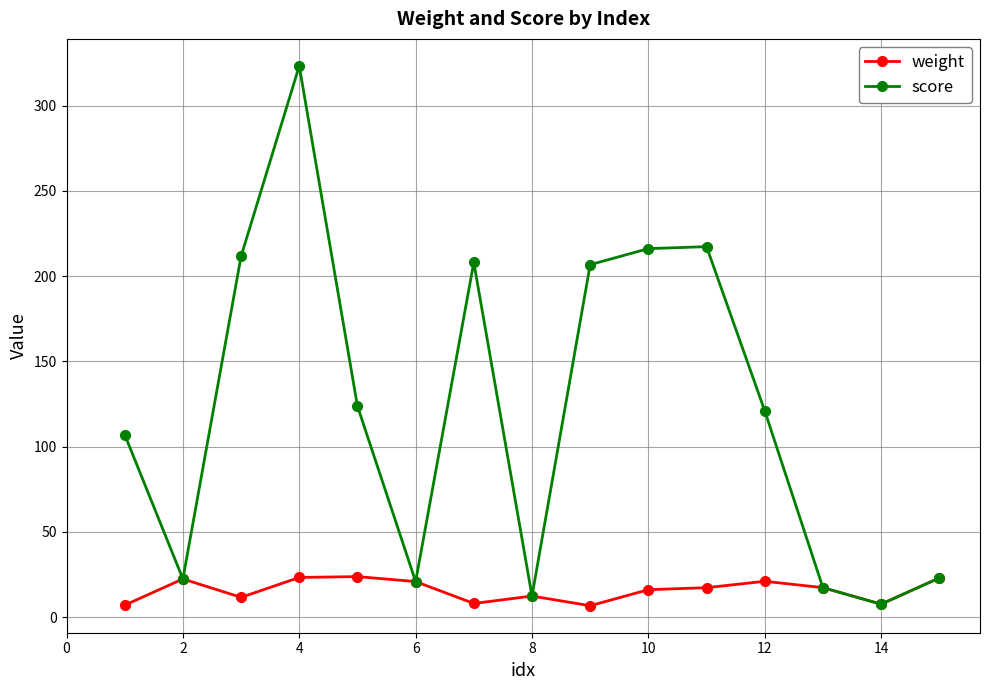

Which series has the largest total across all categories?

score